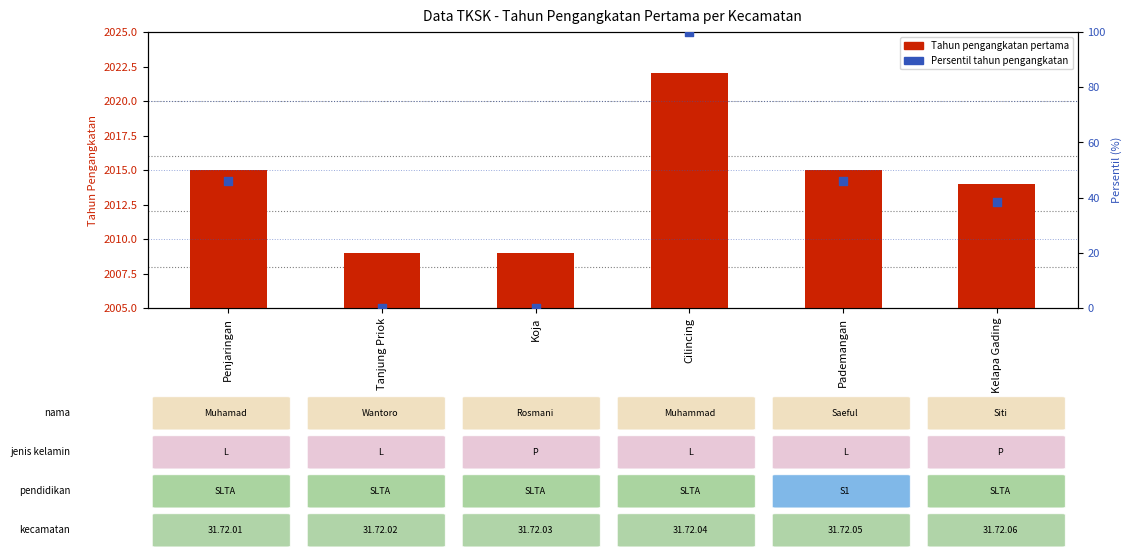

Is the value of Tahun Pengangkatan Pertama at Pademangan greater than the value of Peringkat persentil tahun pengangkatan at Kelapa Gading?

Yes